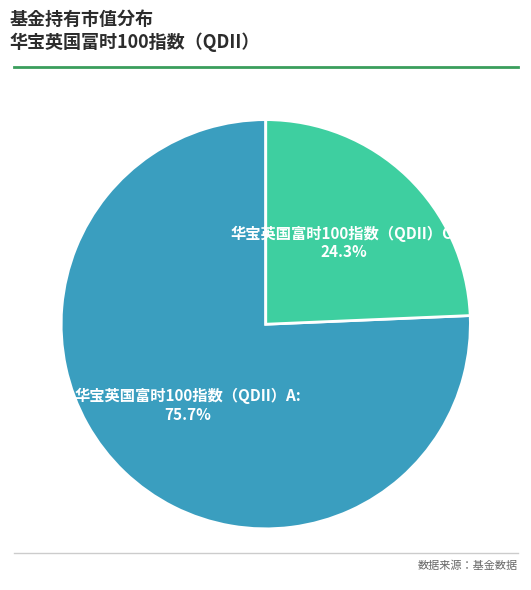

Do 华宝英国富时100指数（QDII）C and 华宝英国富时100指数（QDII）A together represent more than half of the pie?

Yes